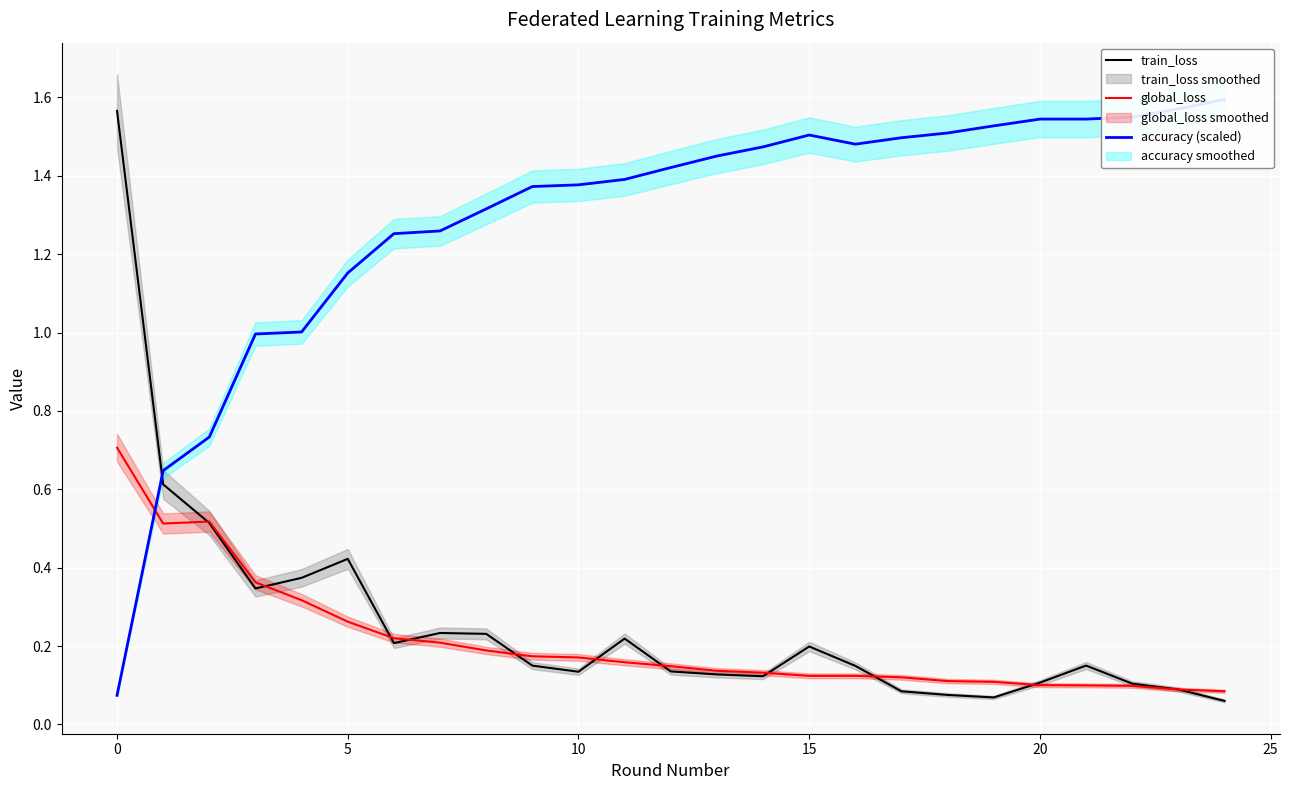

List the series in order of their peak value, lowest first.

global_loss, train_loss, accuracy (scaled)